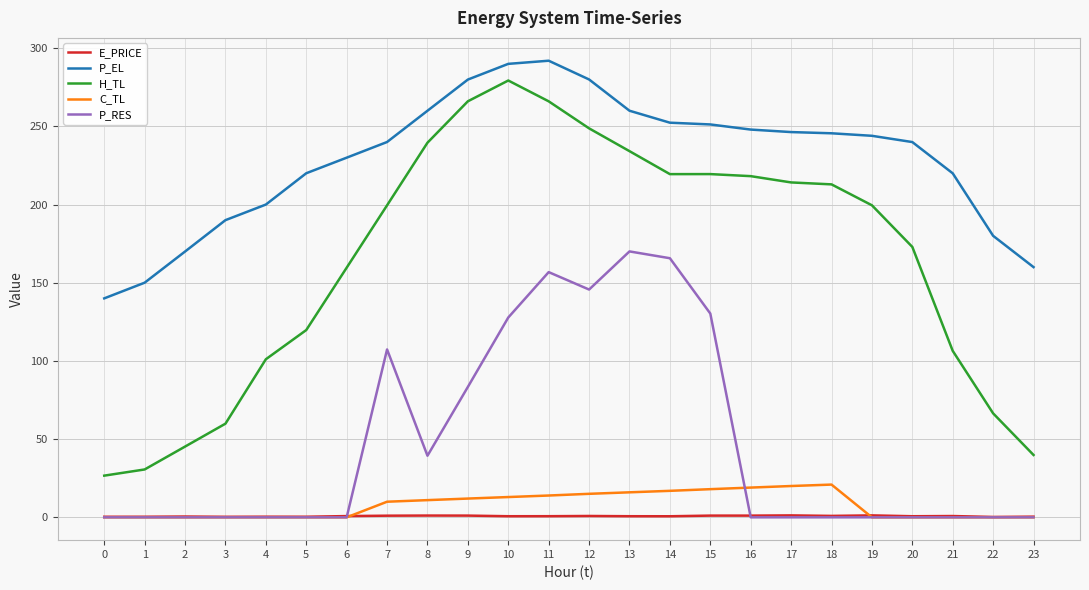

Is the value of E_PRICE at 5 greater than the value of P_EL at 9?

No